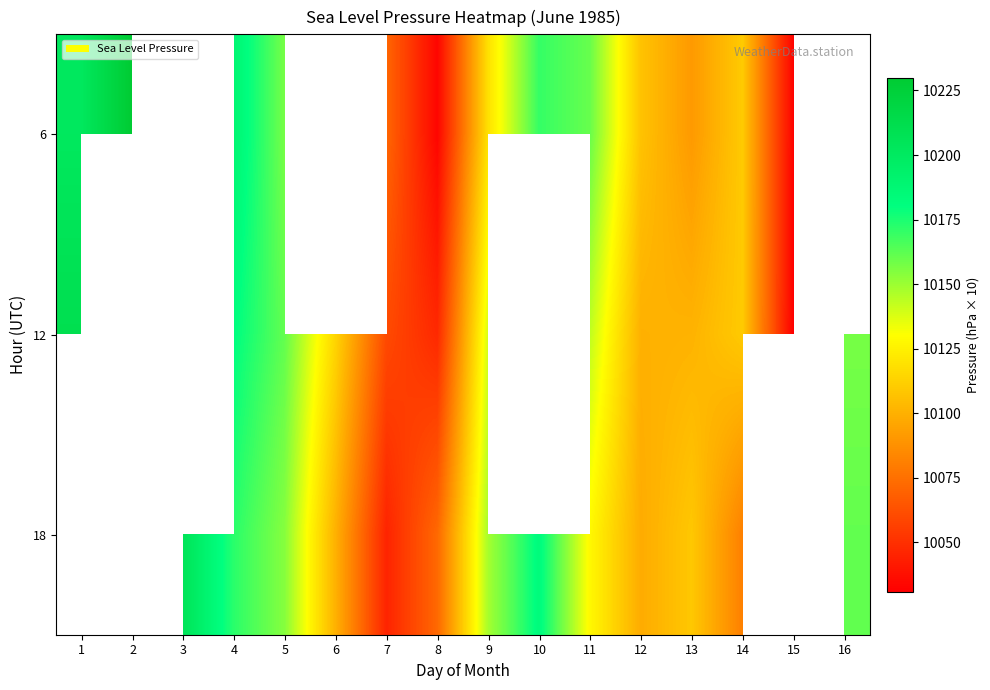

What is the spread (max minus min) of values at 12?

9.0